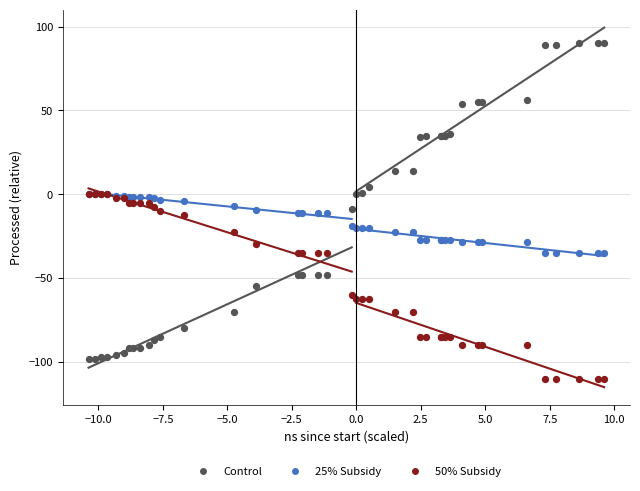

What are all the series names shown in the legend?

Control, 25% Subsidy, 50% Subsidy